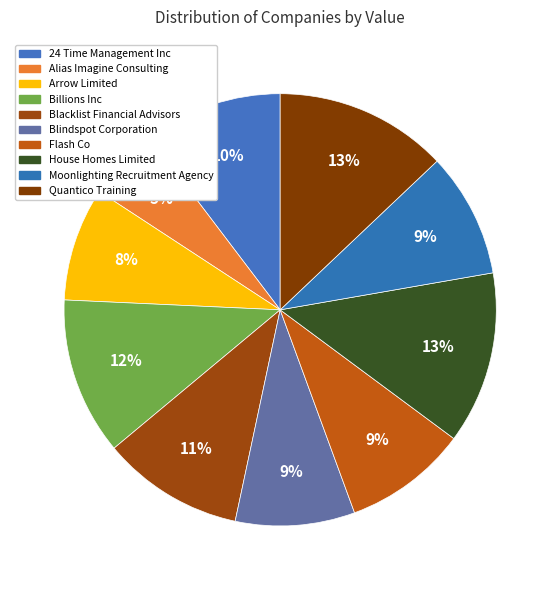

Count the number of slices in the pie.

10